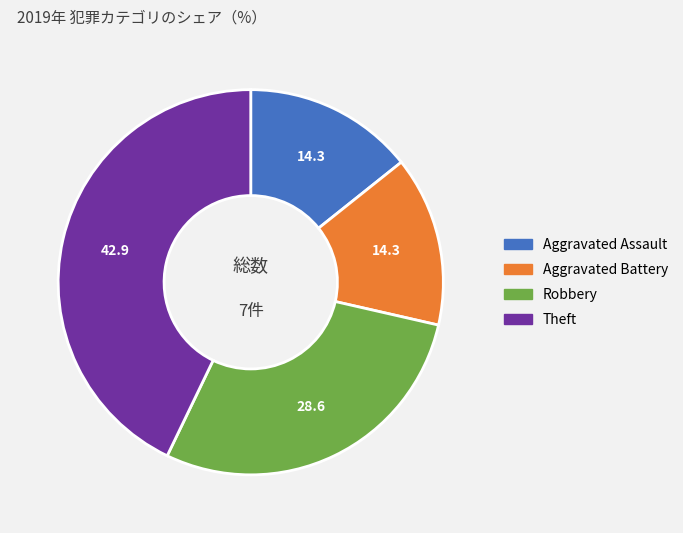

Is it true that Aggravated Assault is 14% of the pie?

True